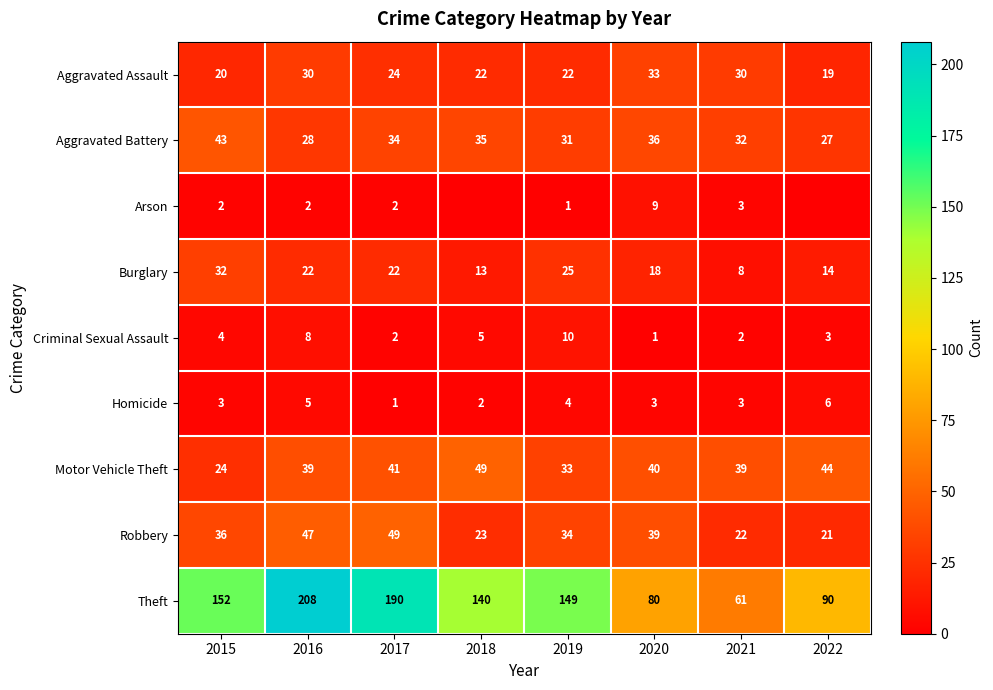

What is the maximum value shown in the chart?

208